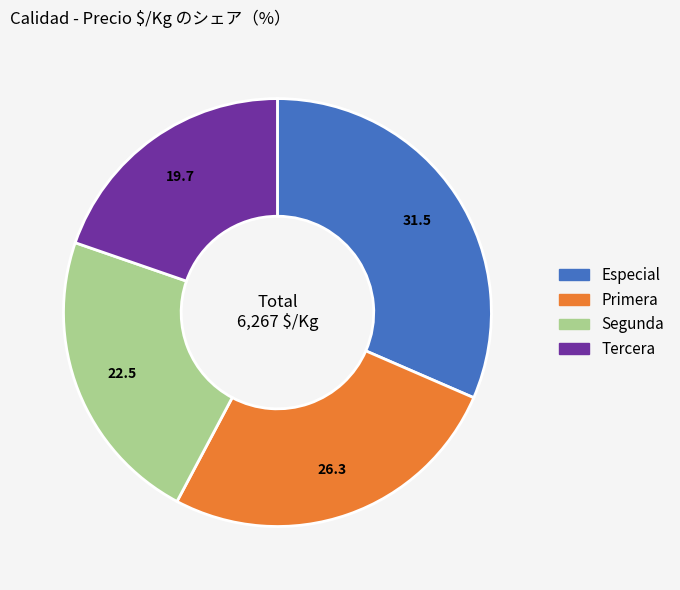

The Primera slice represents 26% of the pie. True or false?

True